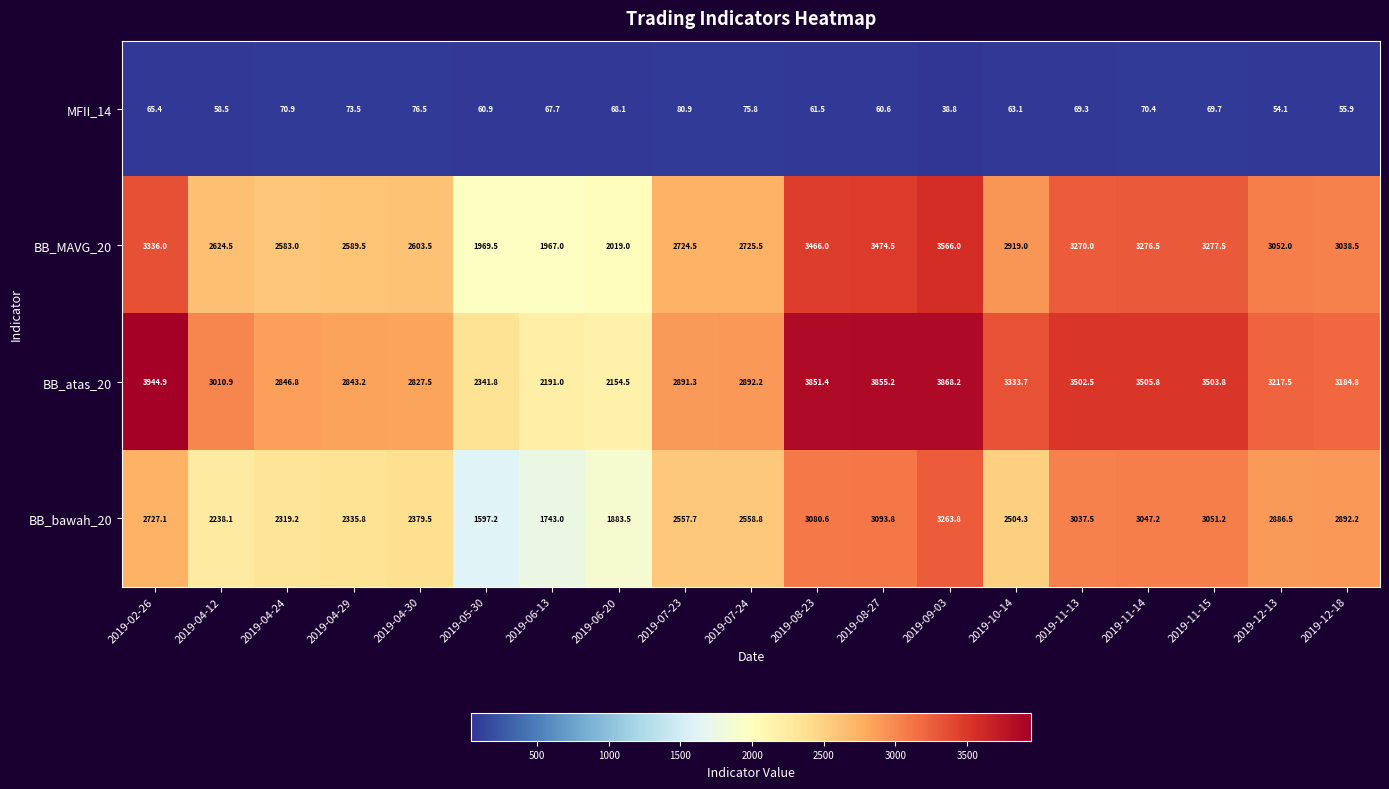

List the labels in order of BB_atas_20 value, largest first.

2019-02-26, 2019-09-03, 2019-08-27, 2019-08-23, 2019-11-14, 2019-11-15, 2019-11-13, 2019-10-14, 2019-12-13, 2019-12-18, 2019-04-12, 2019-07-24, 2019-07-23, 2019-04-24, 2019-04-29, 2019-04-30, 2019-05-30, 2019-06-13, 2019-06-20